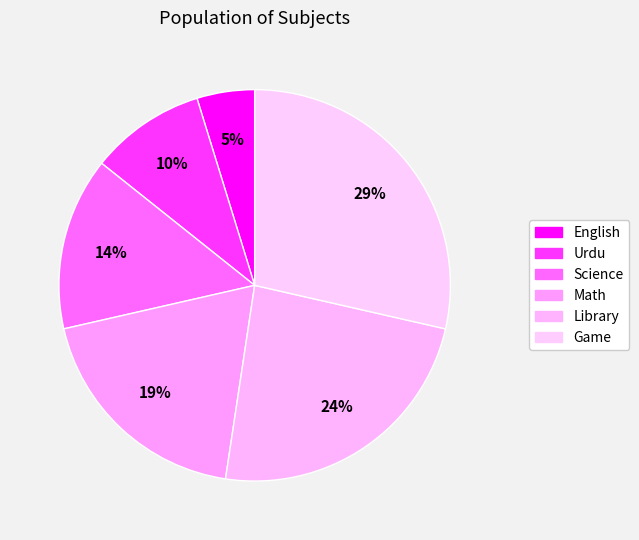

How many slices are in this pie chart?

6